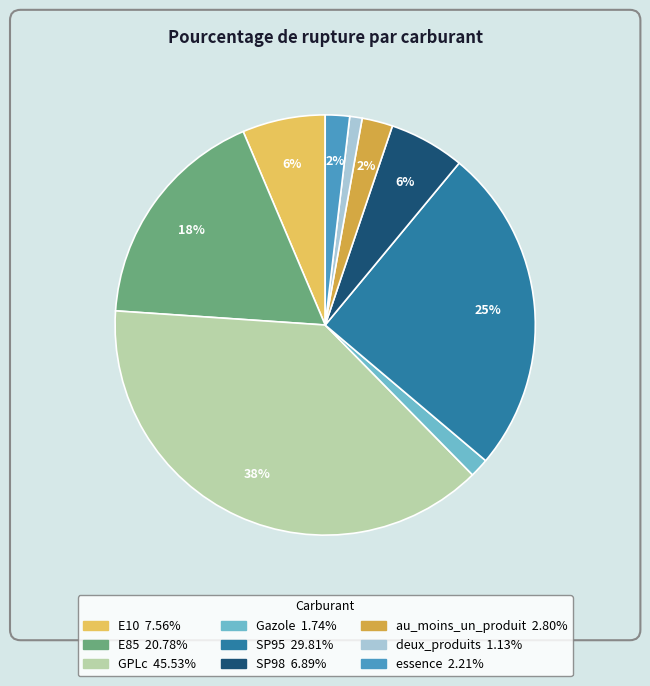

Combined, do GPLc and deux_produits account for over 50%?

No